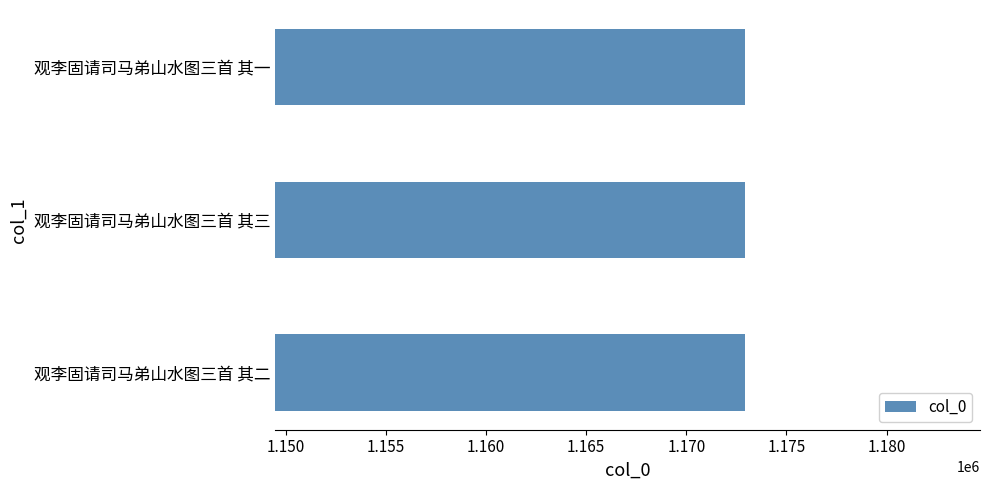

The chart shows a value of 550407 at 观李固请司马弟山水图三首 其三. True or false?

False